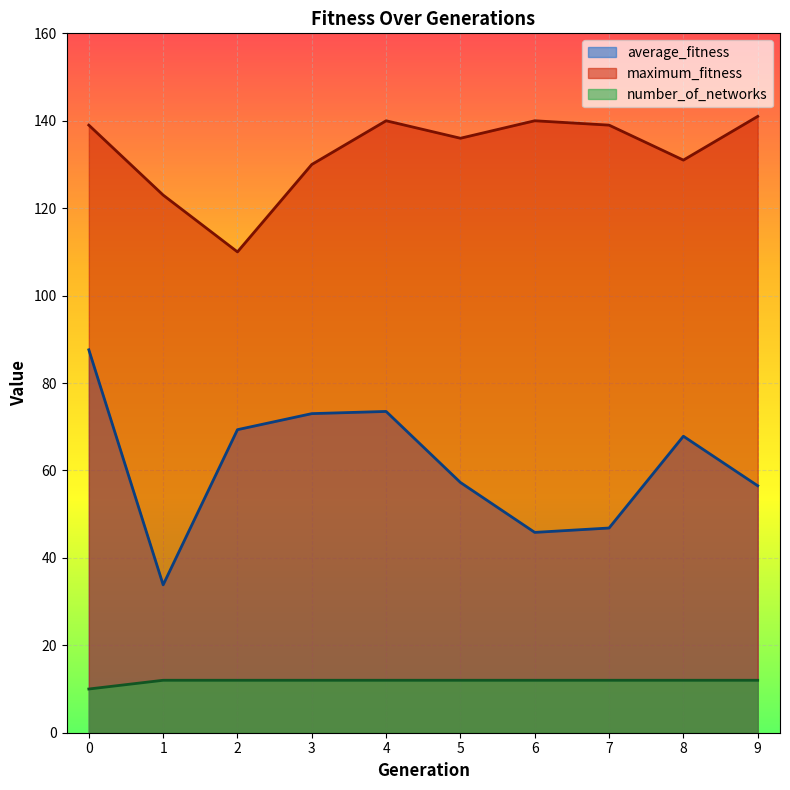

How many values in the number_of_networks series are below 12?

1